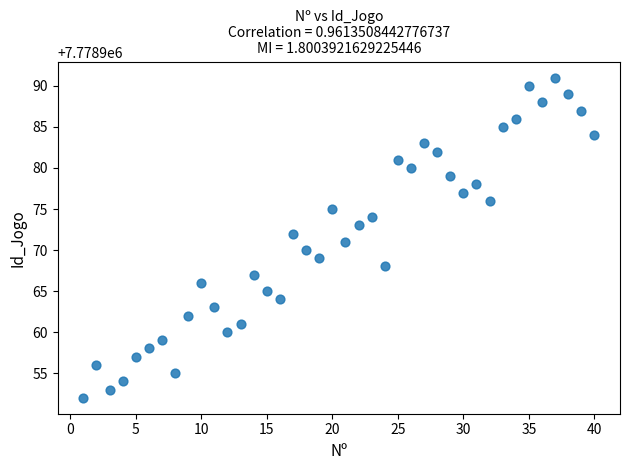

What is the range of X values (max minus min)?

39